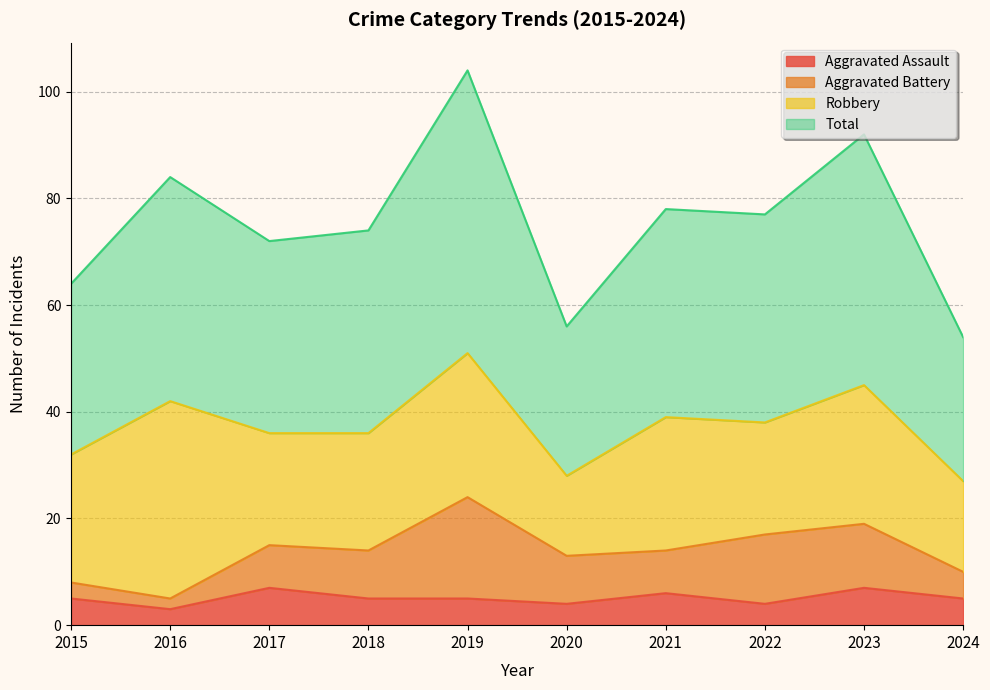

True or false: Total has more than 2 points higher than both neighbors.

True